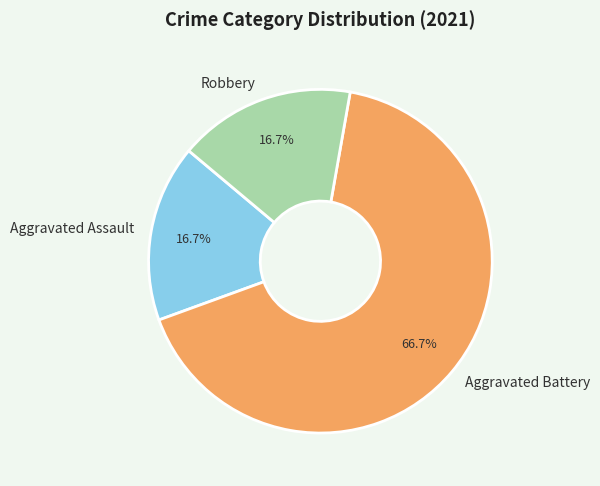

Combined, do Robbery and Aggravated Assault account for over 50%?

No